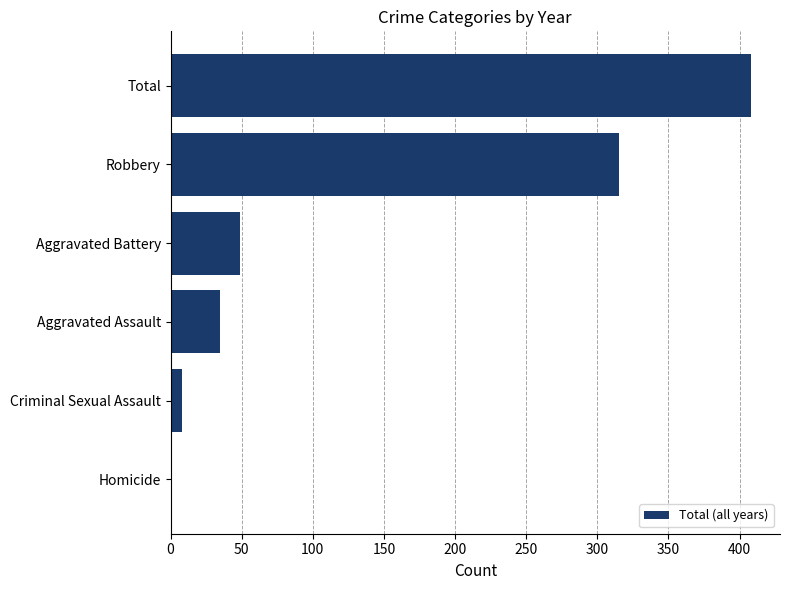

What is the sum of all values?

816